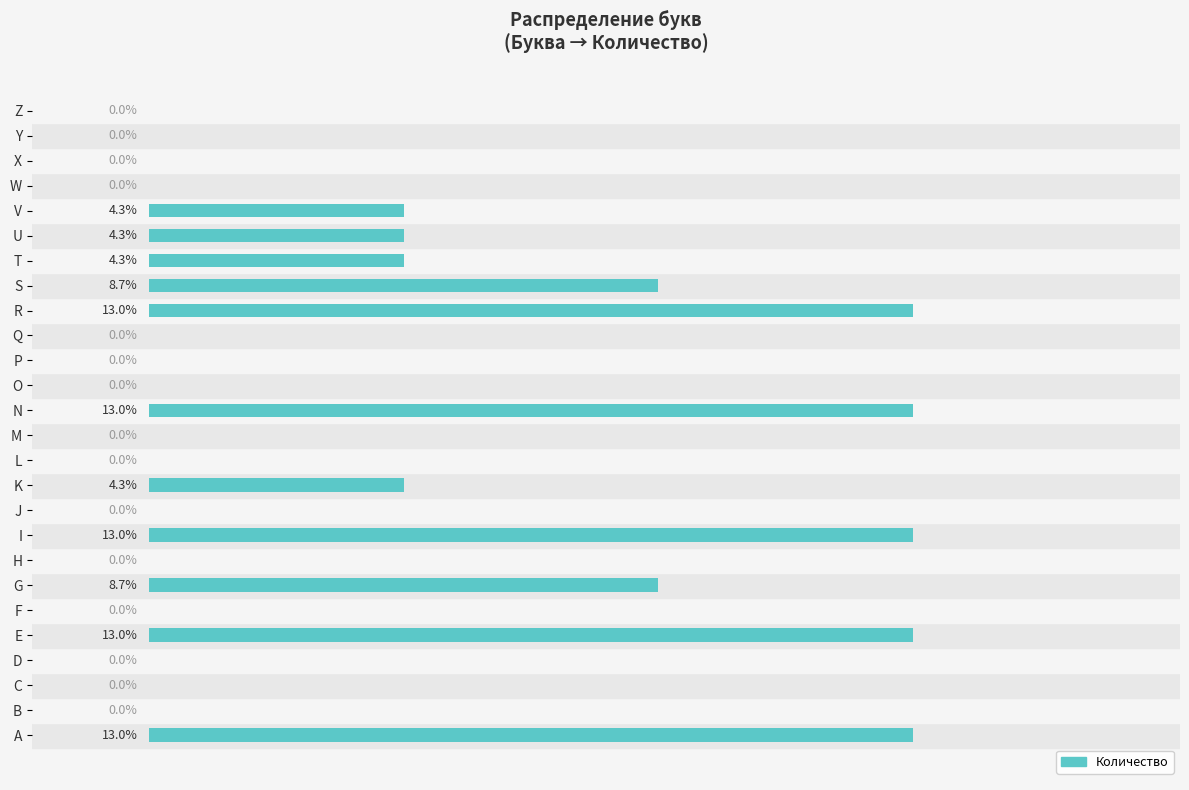

Between N and P, which is larger?

N